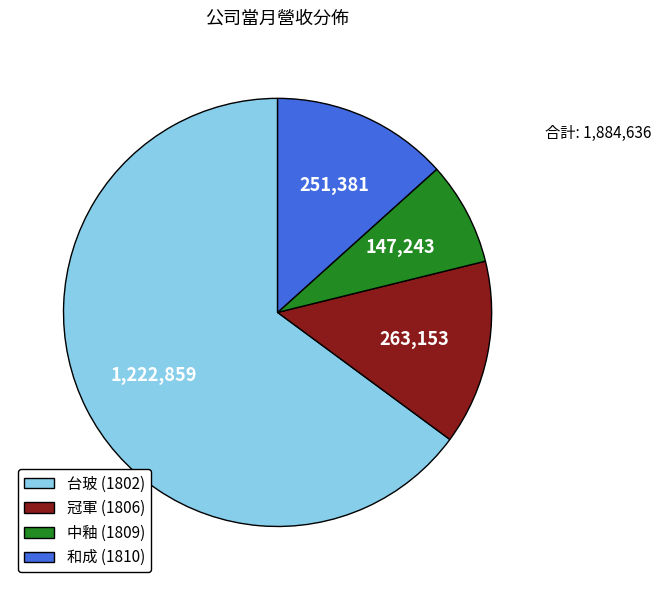

How many slices are in this pie chart?

4